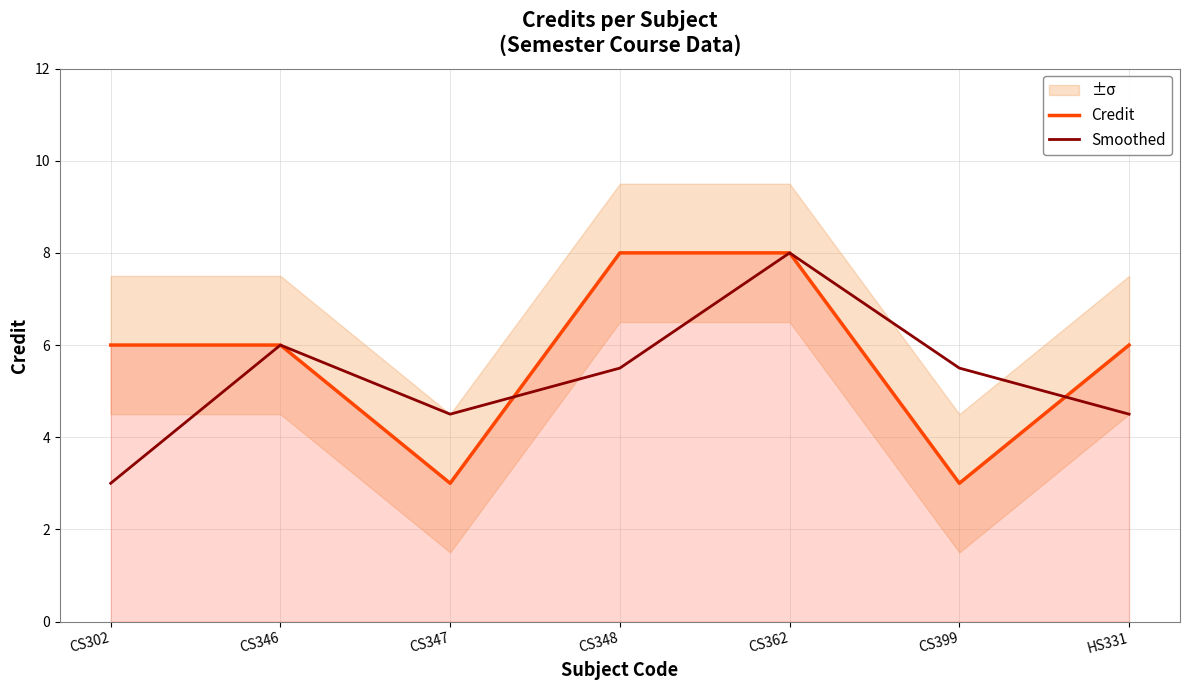

What is the difference between the highest and lowest values at CS347?

1.5